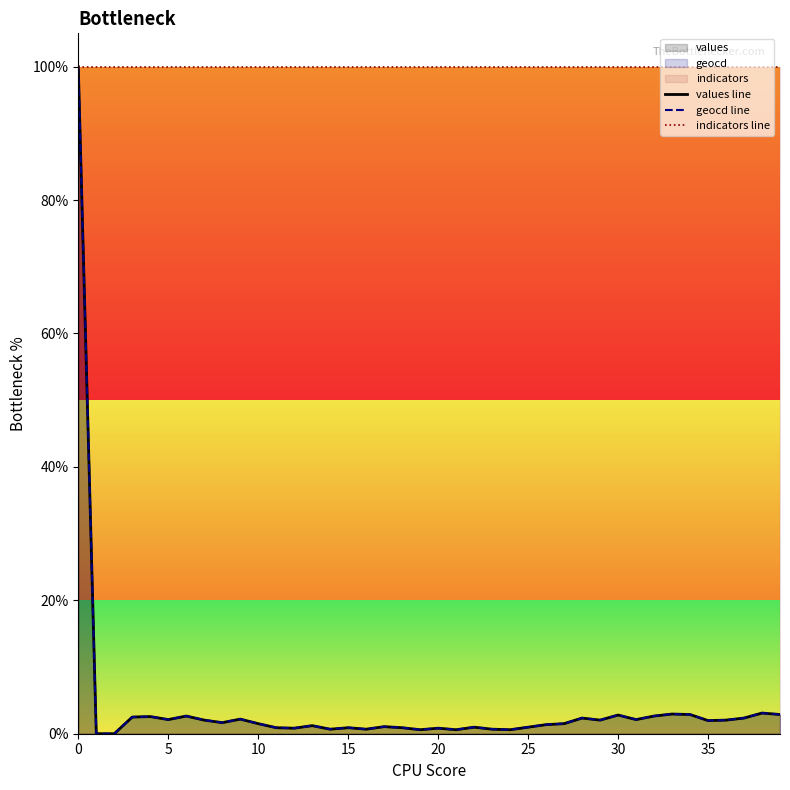

What is the lowest value of the indicators line series?

100.0